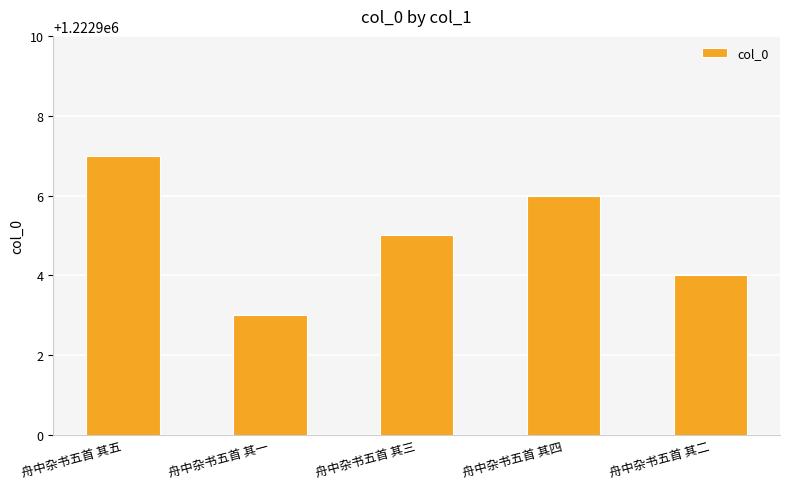

At which label does the data first exceed 1222905?

舟中杂书五首 其五